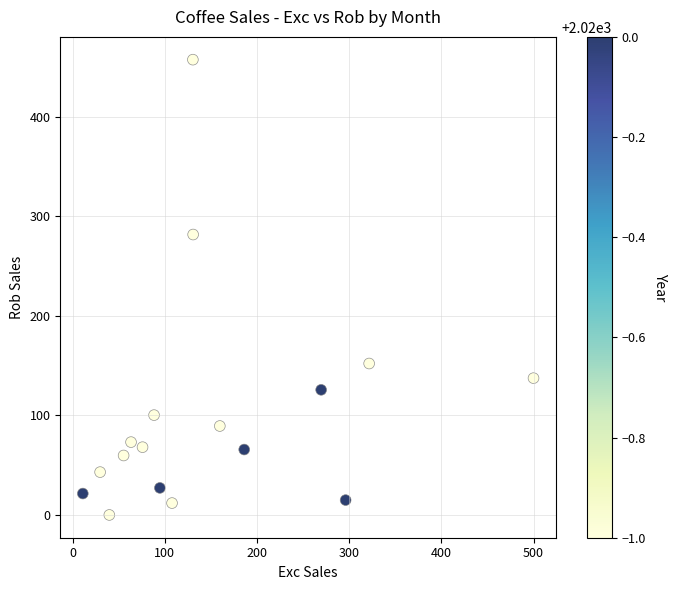

What is the range of X values (max minus min)?

489.0